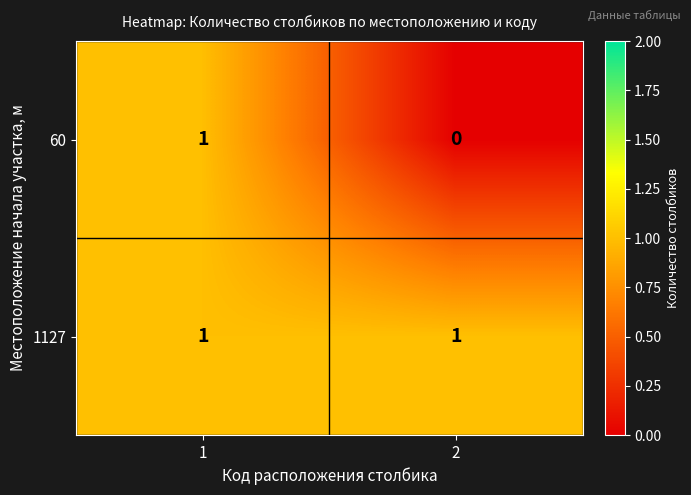

Which series has the largest total across all categories?

1127